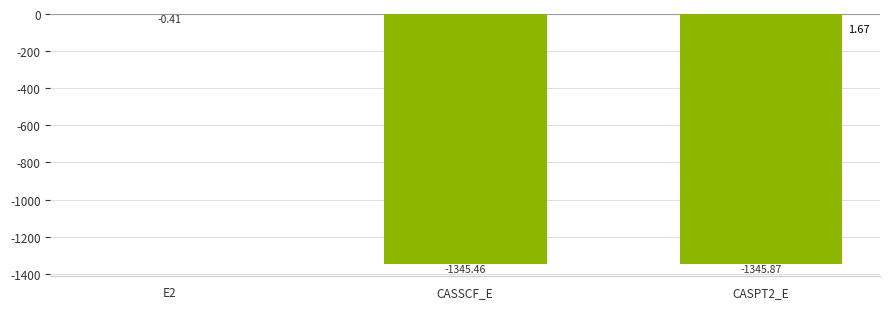

Between CASSCF_E and E2, which is larger?

E2